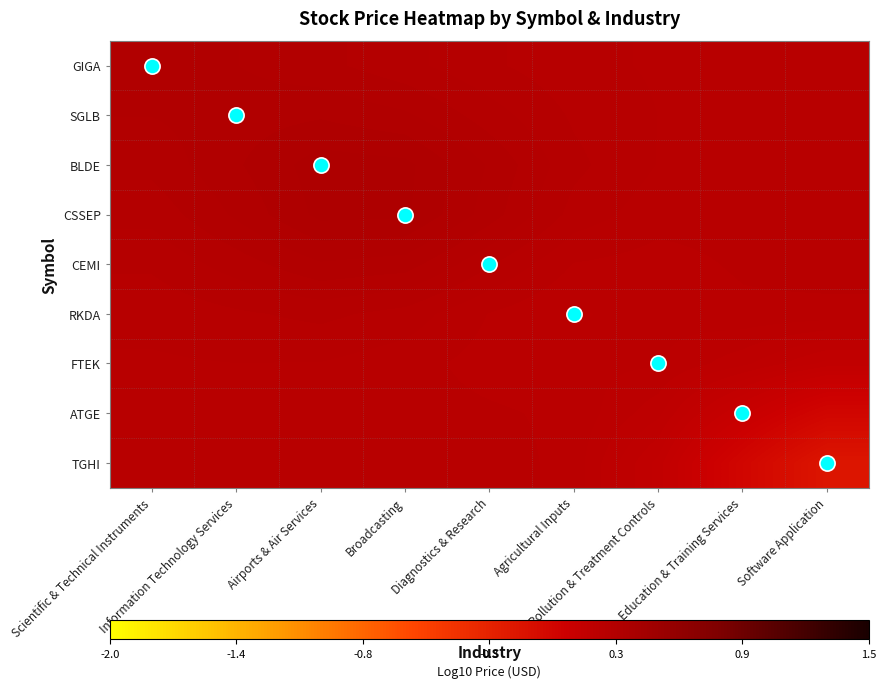

Rank the series at Airports & Air Services from highest to lowest value.

BLDE, CSSEP, SGLB, CEMI, GIGA, RKDA, FTEK, TGHI, ATGE